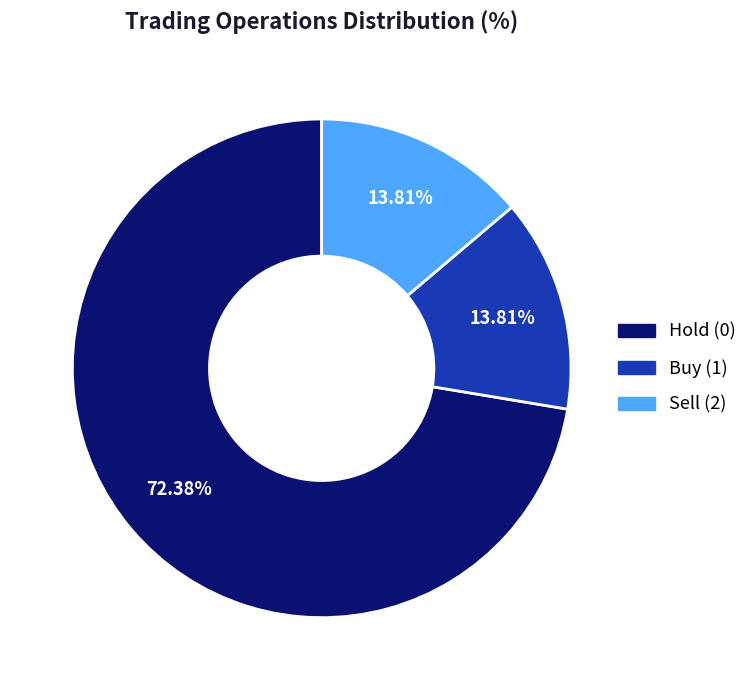

Is there a majority slice in this chart?

Yes